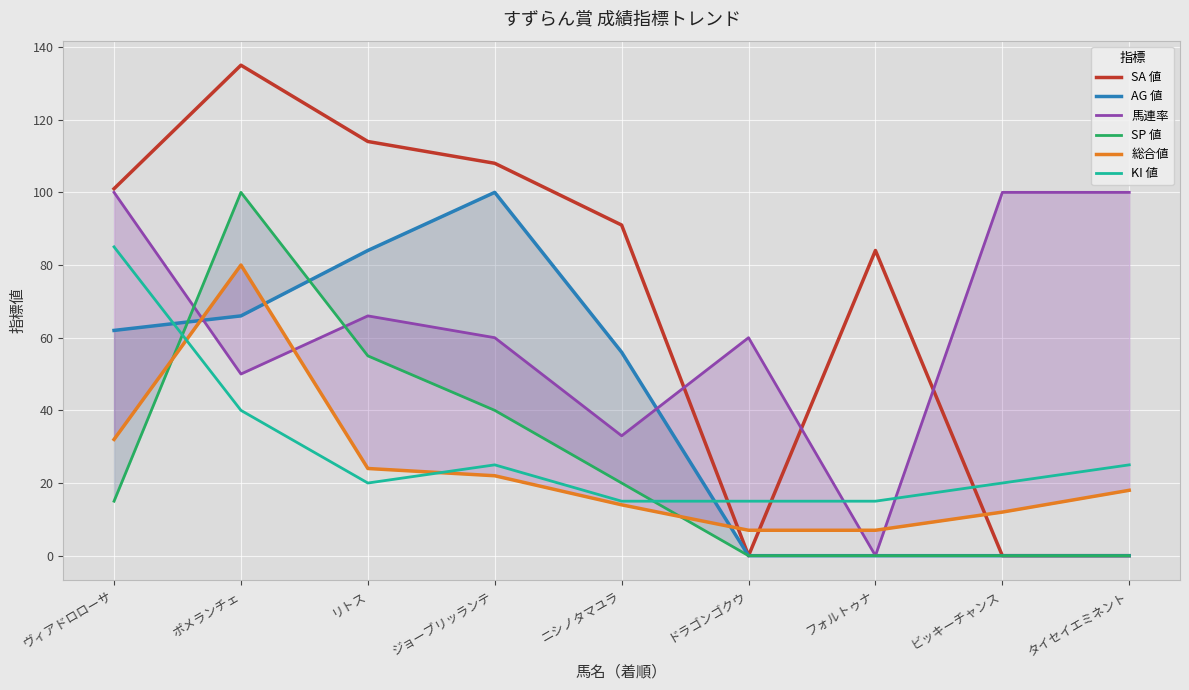

True or false: SP 値 has more than 2 points higher than both neighbors.

False